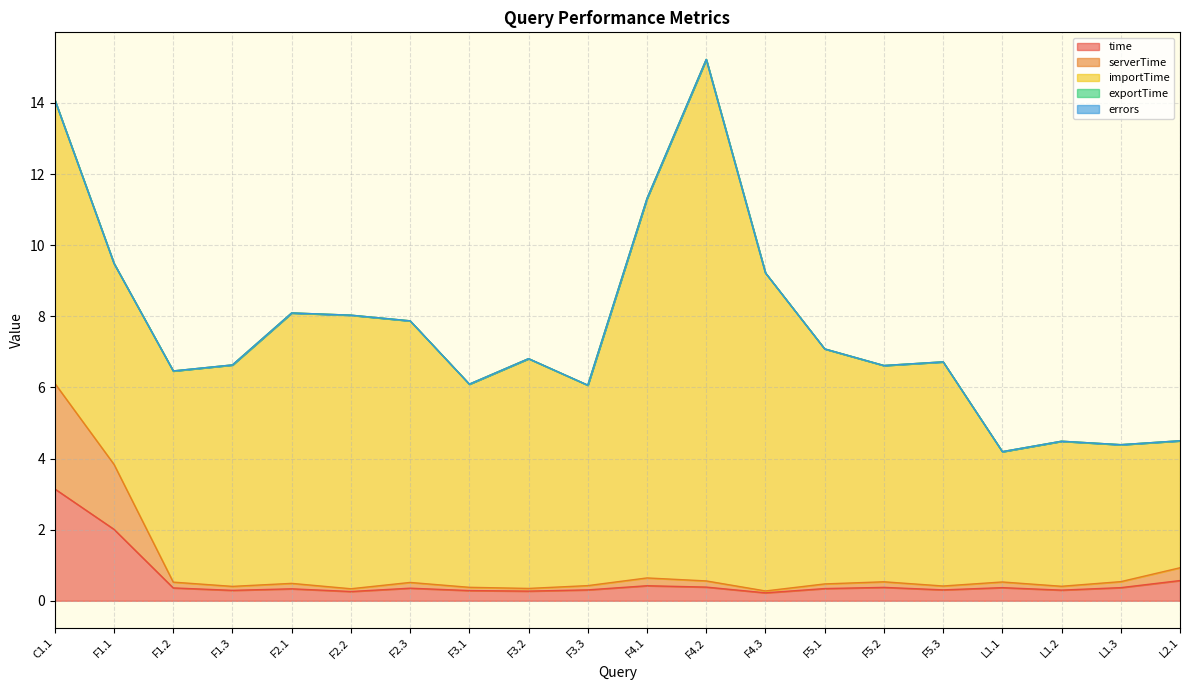

True or false: time has more than 2 points higher than both neighbors.

True